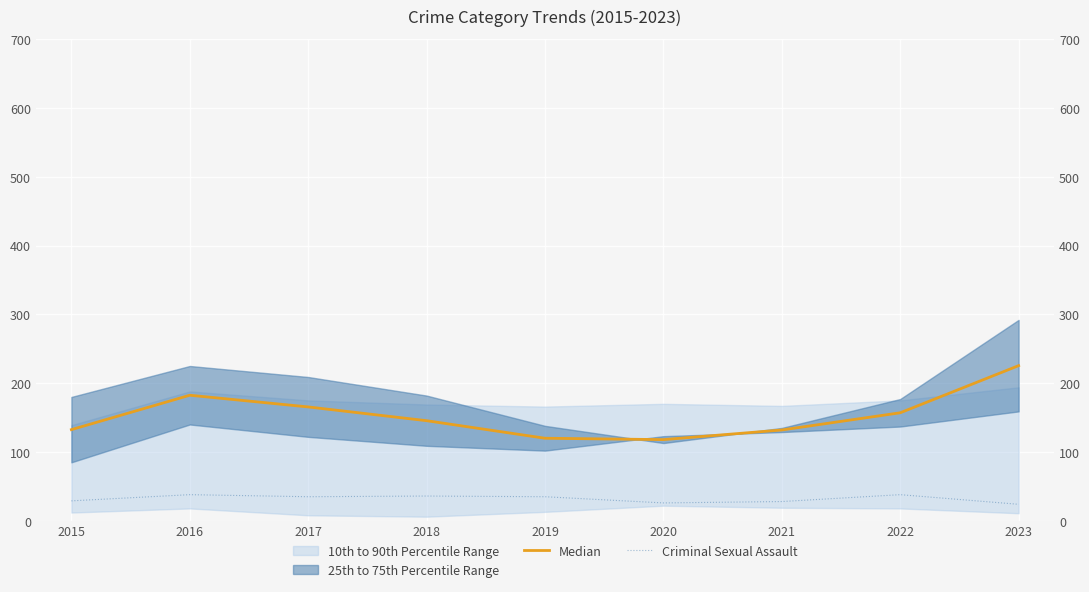

True or false: Median and Criminal Sexual Assault intersect in this chart.

False